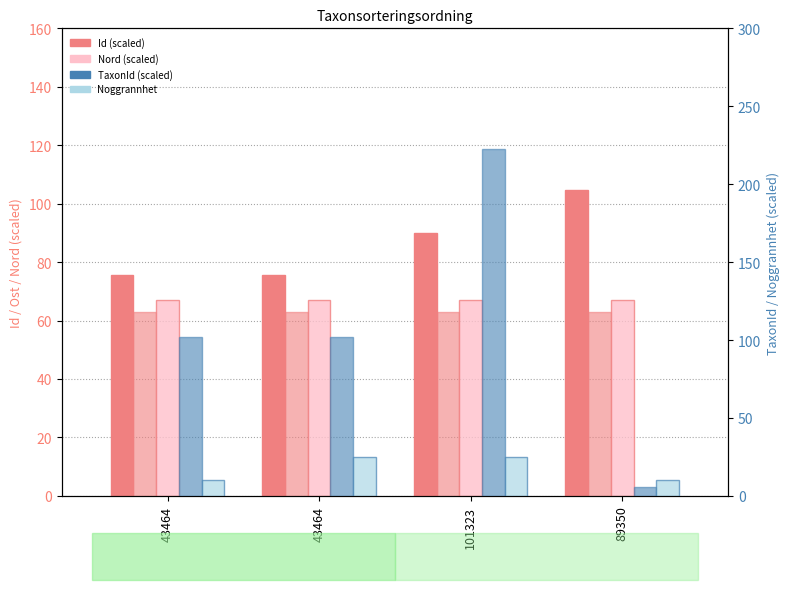

How many bars are there in total?

20